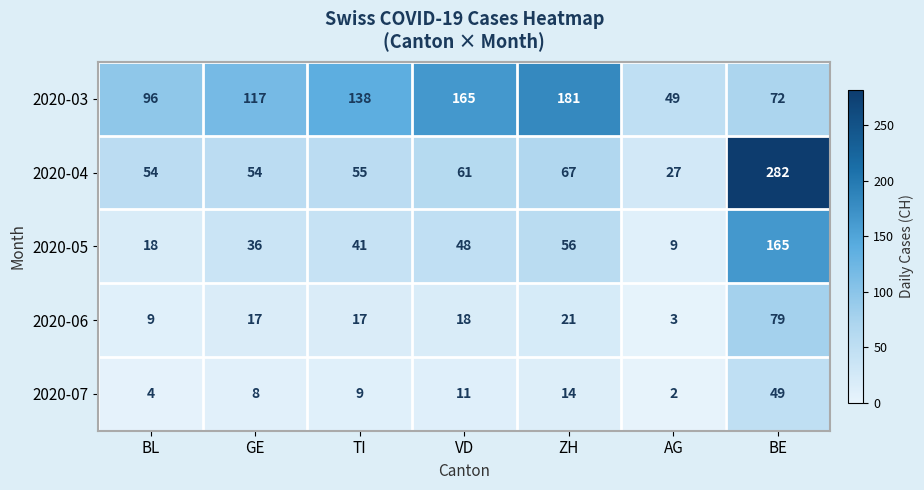

Rank the series at GE from lowest to highest value.

2020-07, 2020-06, 2020-05, 2020-04, 2020-03